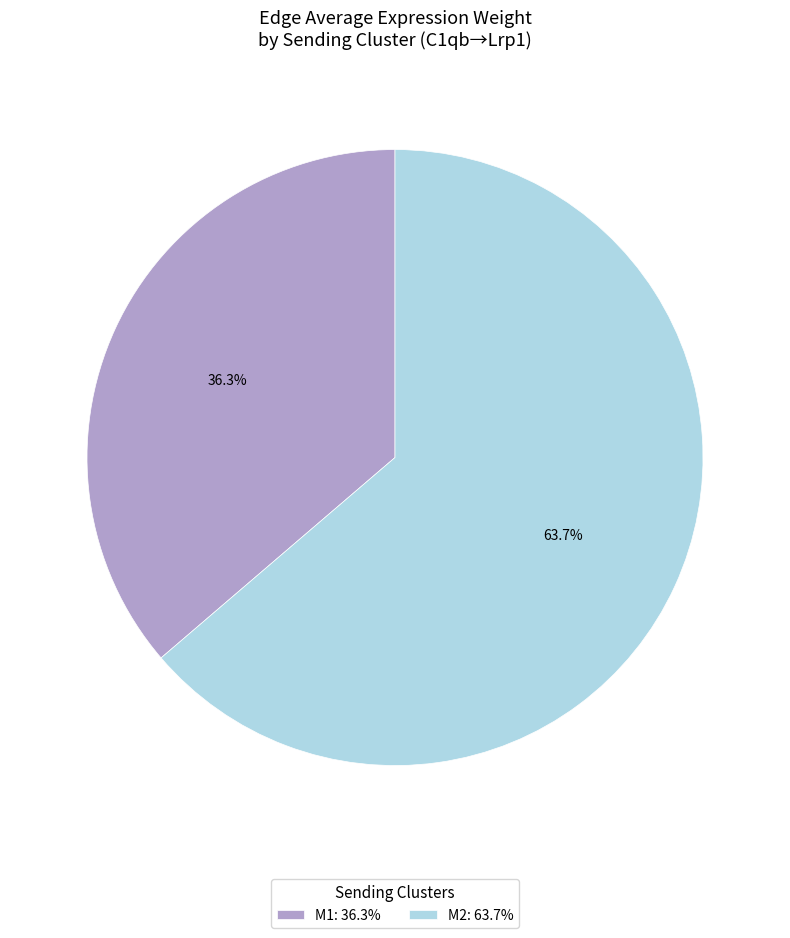

Is the sum of M2: 63.7% and M1: 36.3% greater than half?

Yes